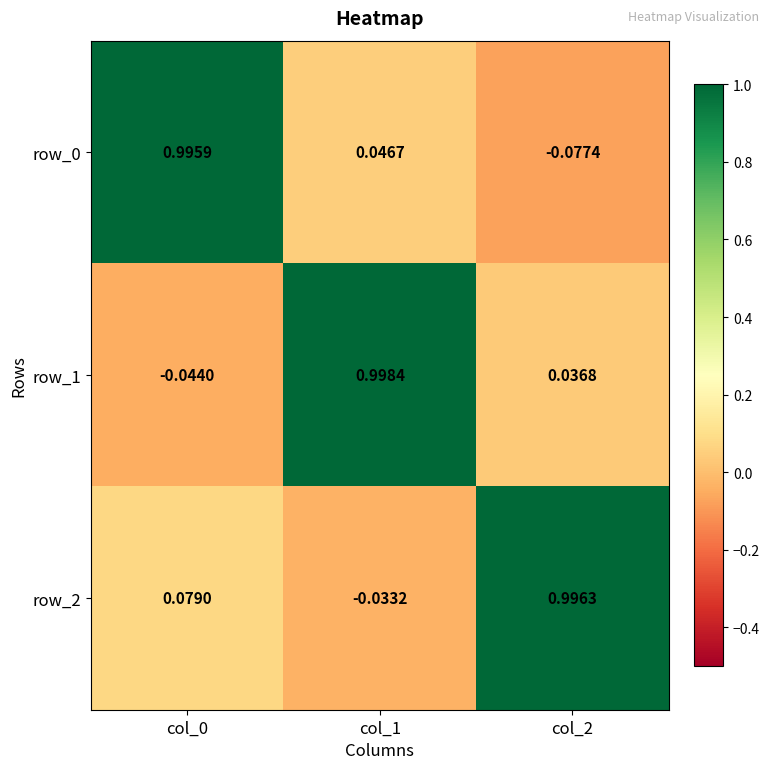

Which series has the largest range (max minus min)?

row_0